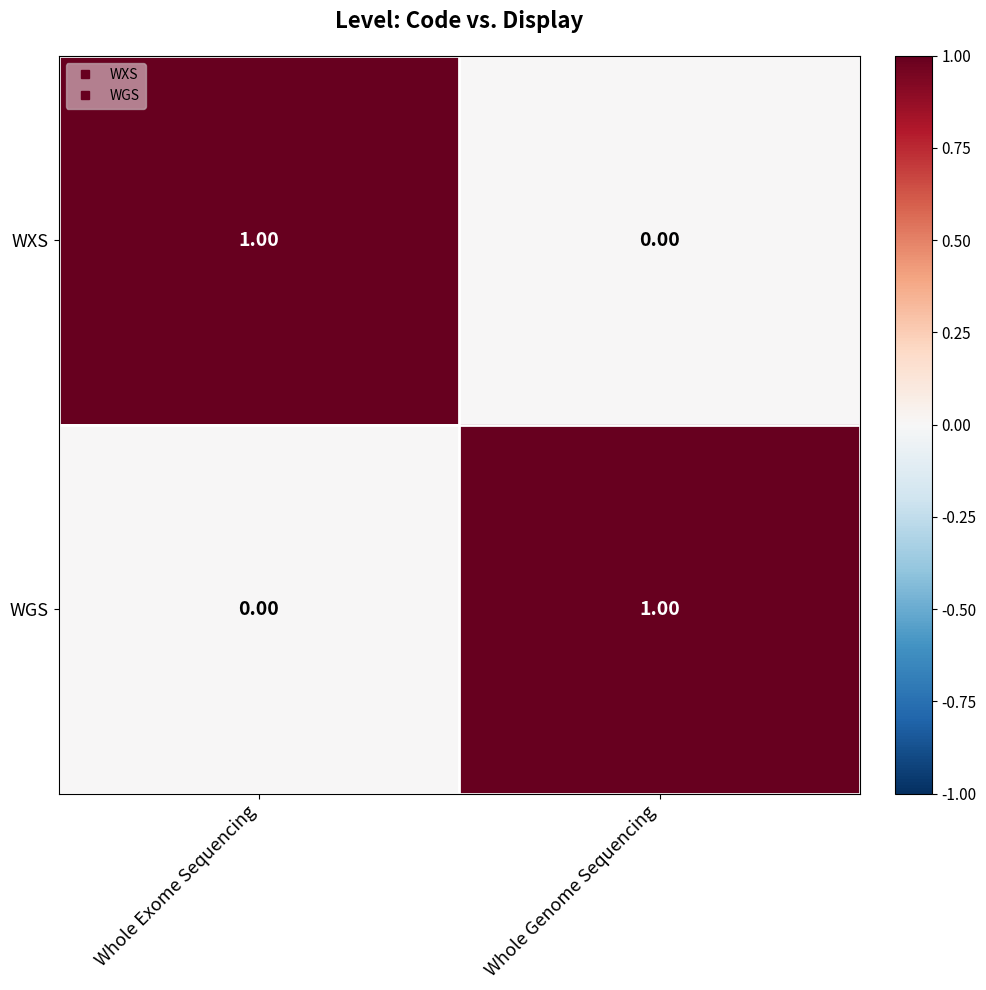

Where is WXS nearest to the value 0?

Whole Genome Sequencing